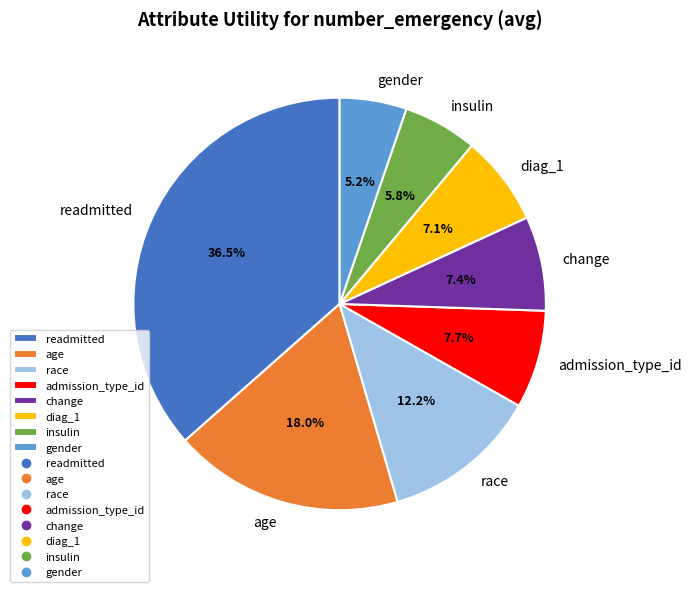

How many segments does this pie chart have?

8